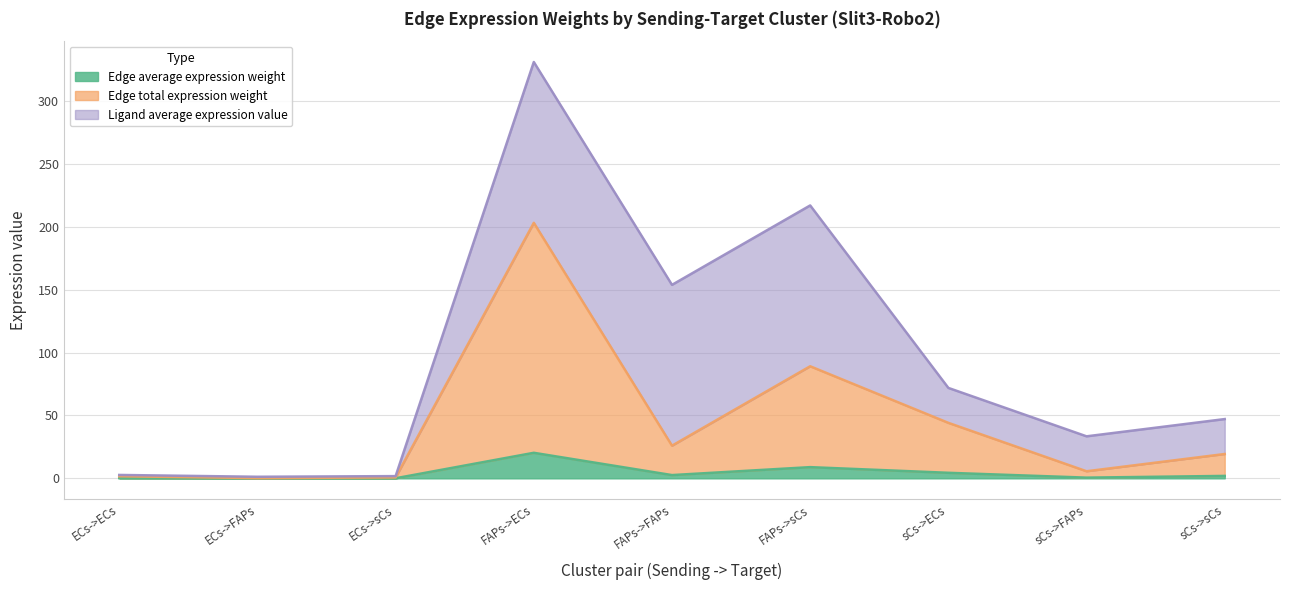

At which category is the sum across all series the highest?

FAPs->ECs